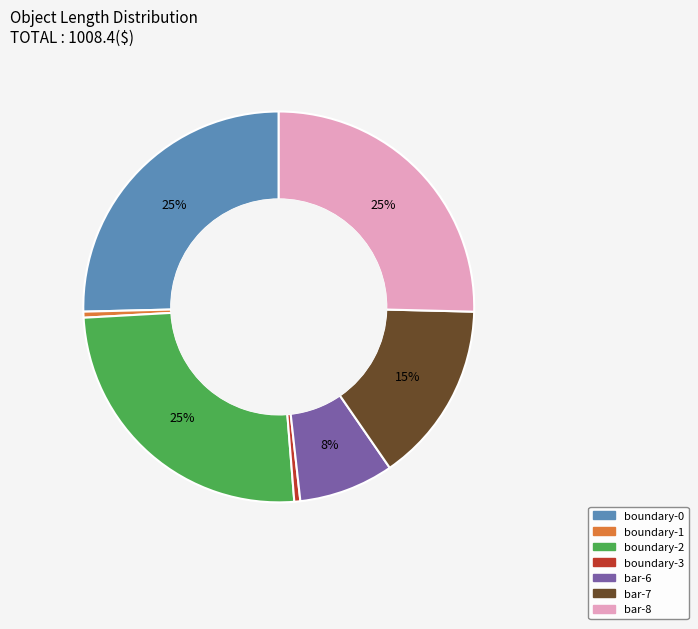

How many slices are in this pie chart?

7